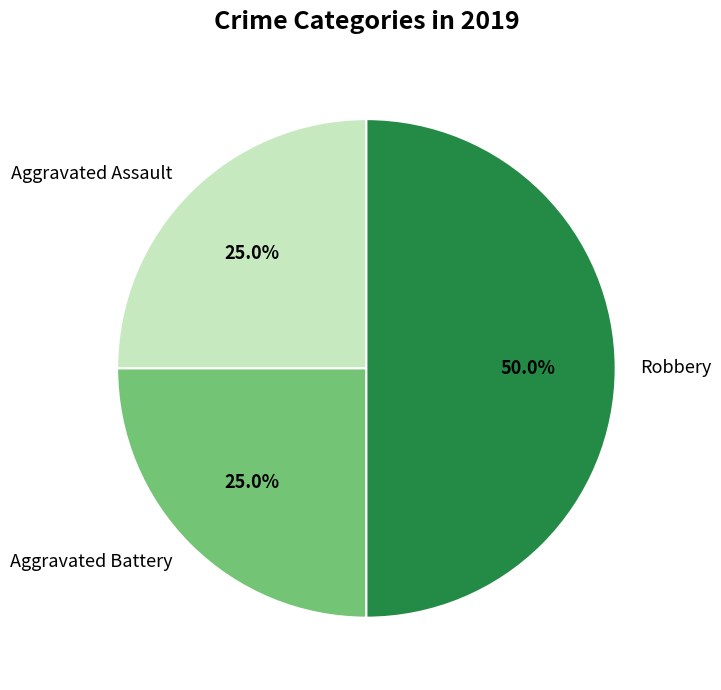

Is it true that Robbery is 38% of the pie?

False